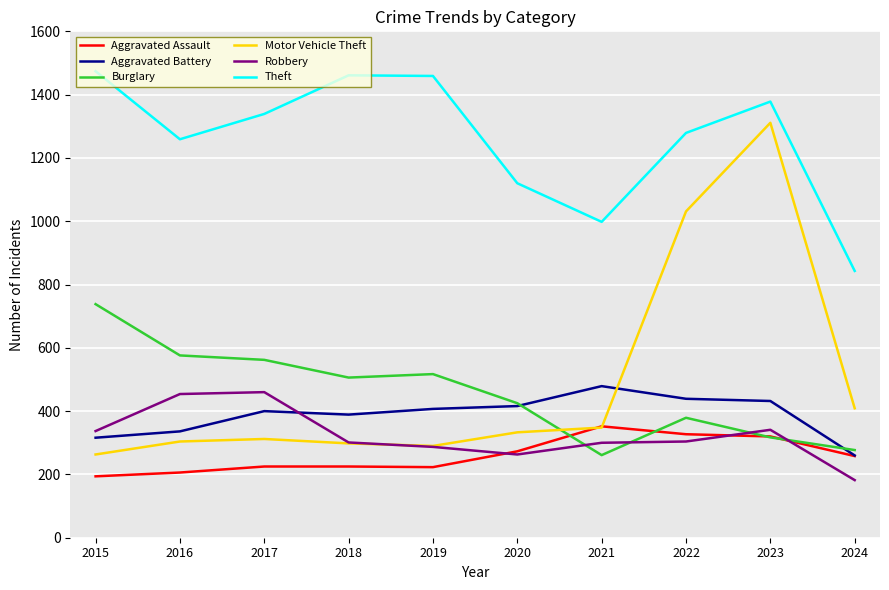

Which series has the widest spread of values?

Motor Vehicle Theft